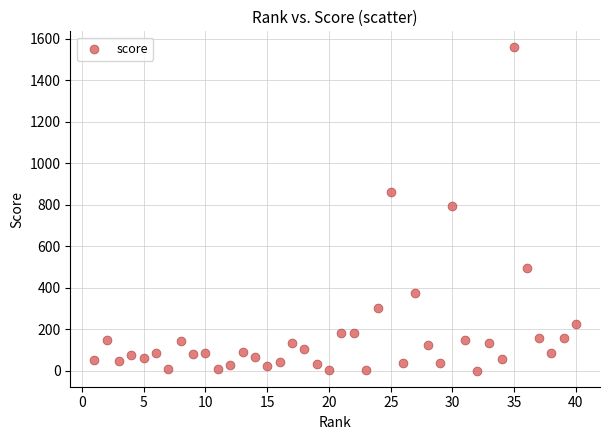

What is the range of X values (max minus min)?

39